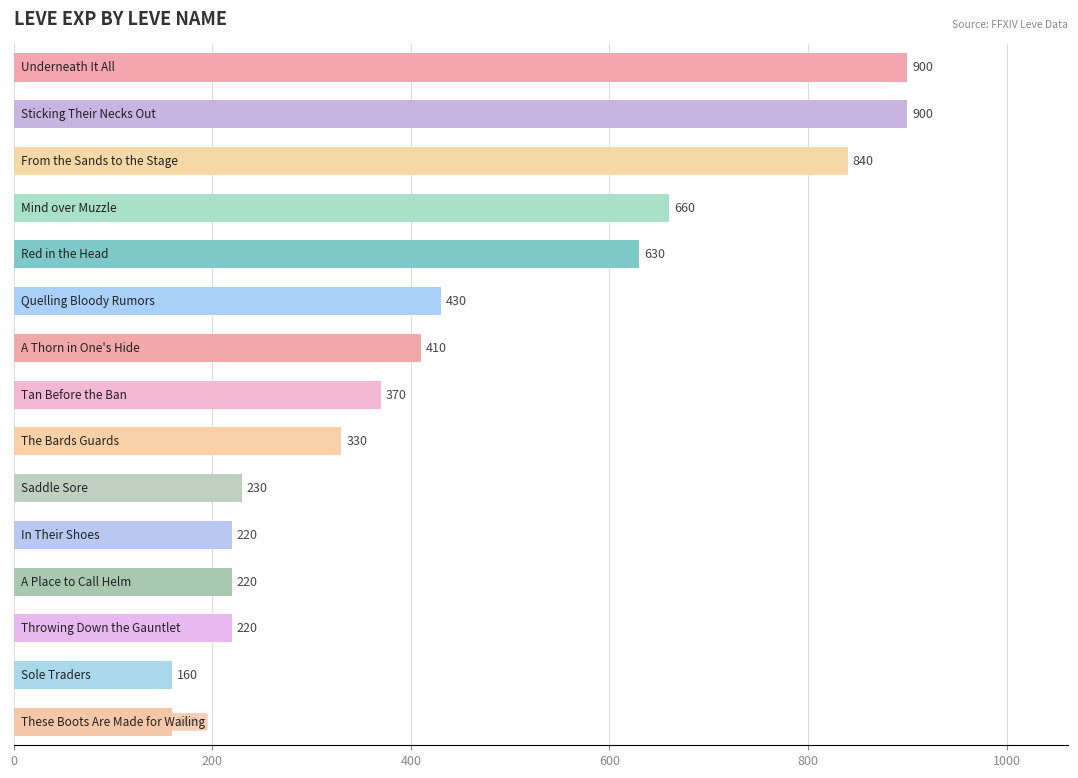

What is the difference between the maximum and minimum values?

740